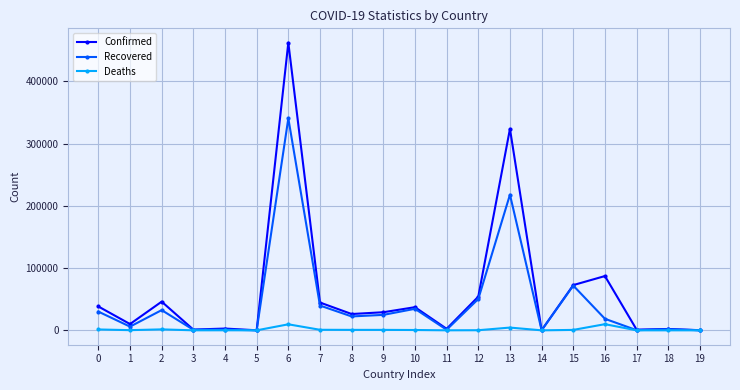

True or false: Recovered has more than 0 points higher than both neighbors.

True